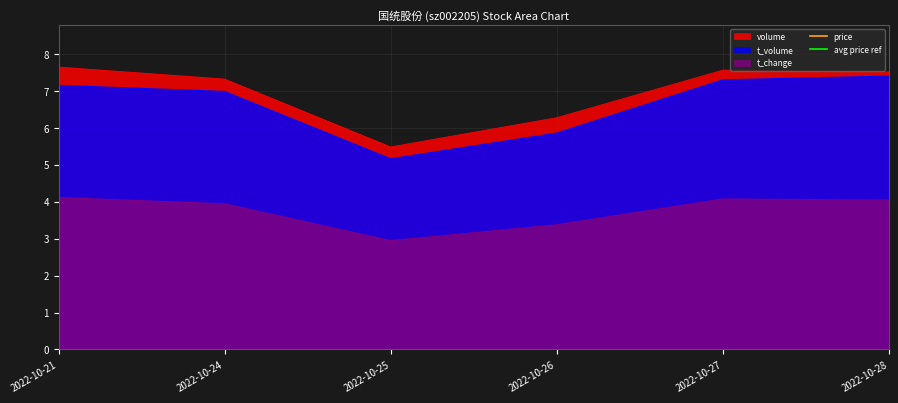

At which label does price reach its peak?

2022-10-28